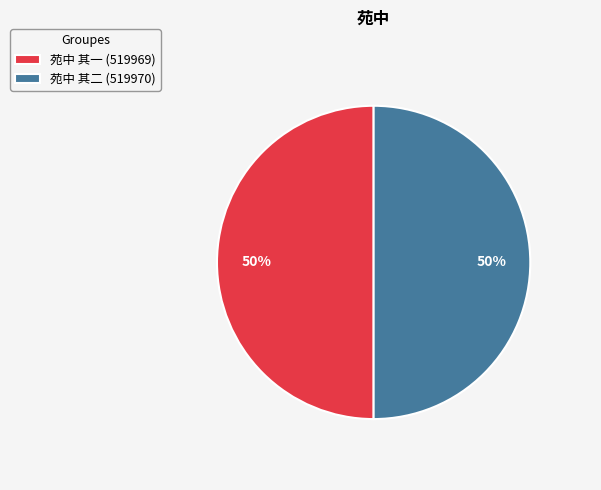

Combined, do 苑中 其二 and 苑中 其一 account for over 50%?

Yes